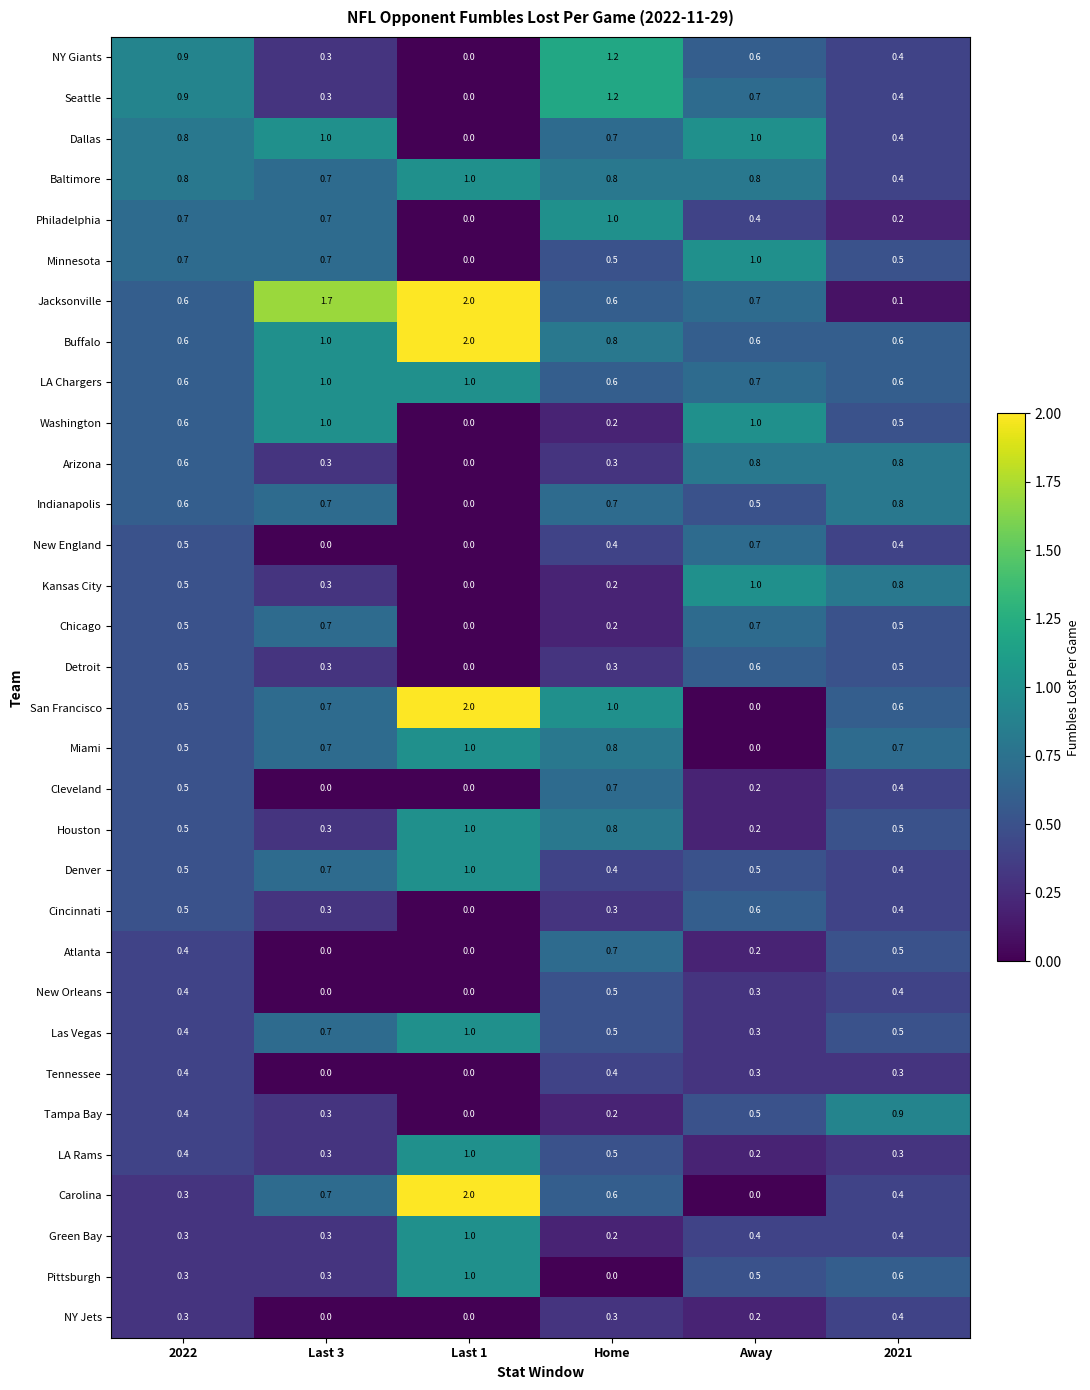

What is the highest value of the Dallas series?

1.0